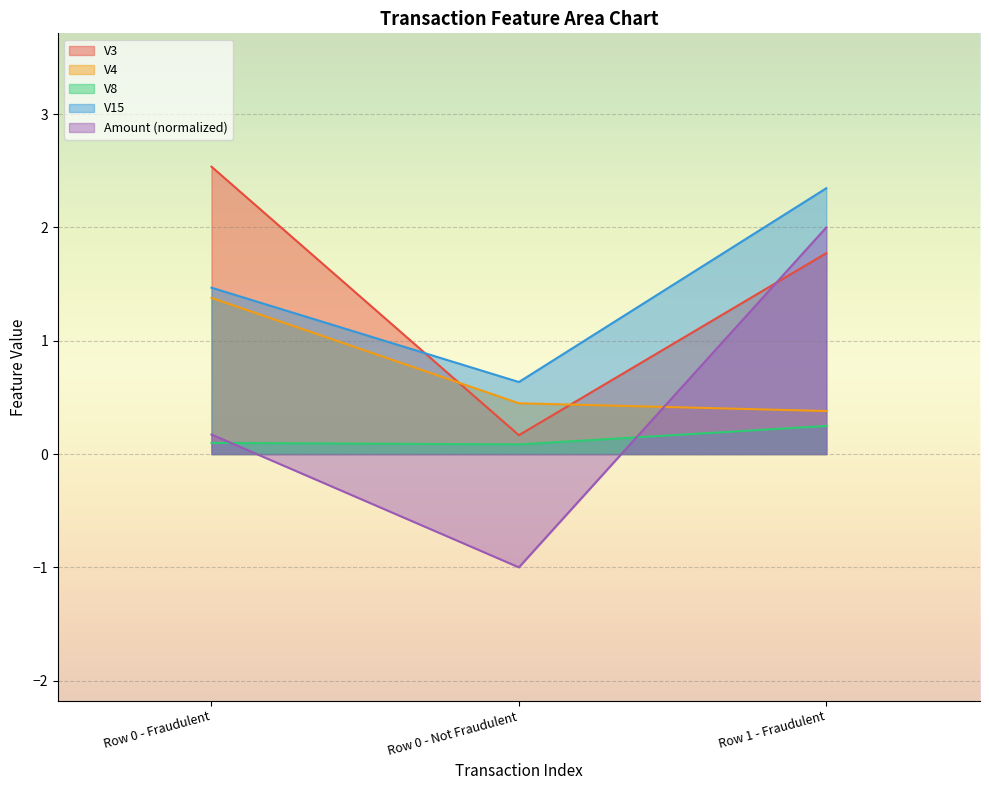

Which label corresponds to the smallest value in the chart?

Row 0 - Not Fraudulent